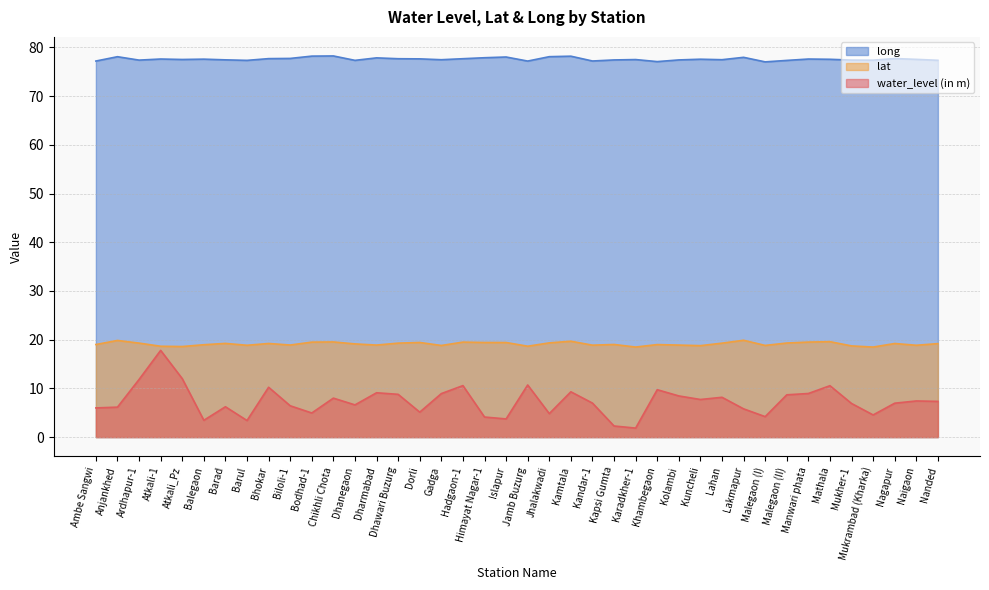

At which category does long reach its first local peak?

Anjankhed